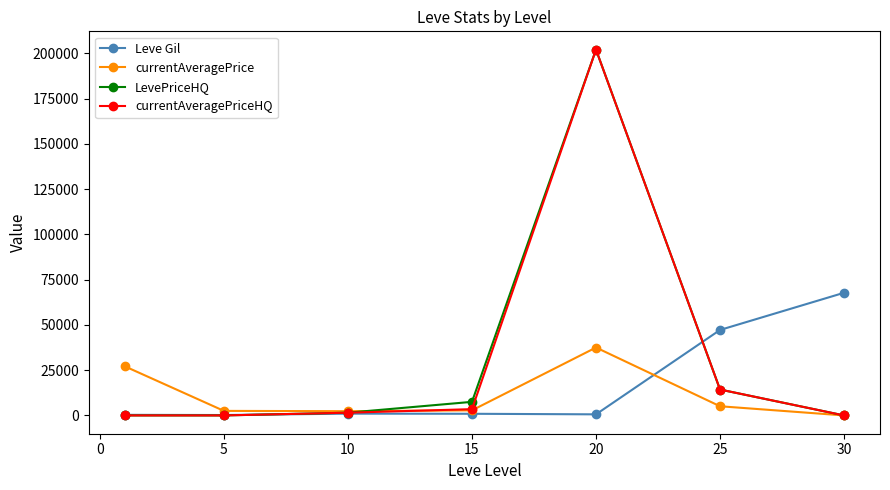

What is the sum of all LevePriceHQ values?

225308.0